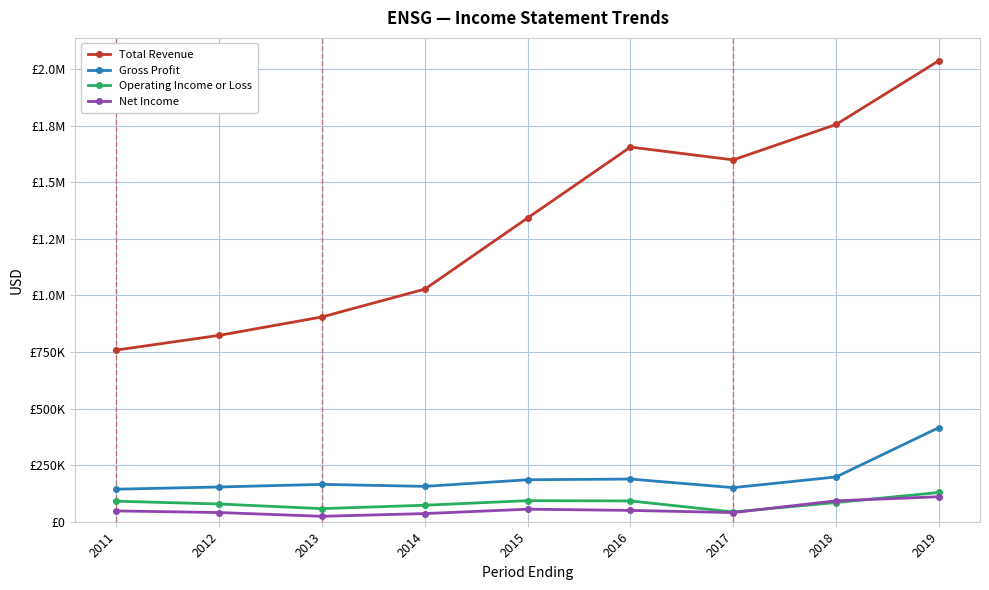

Which category has the highest value in the Total Revenue series?

2019